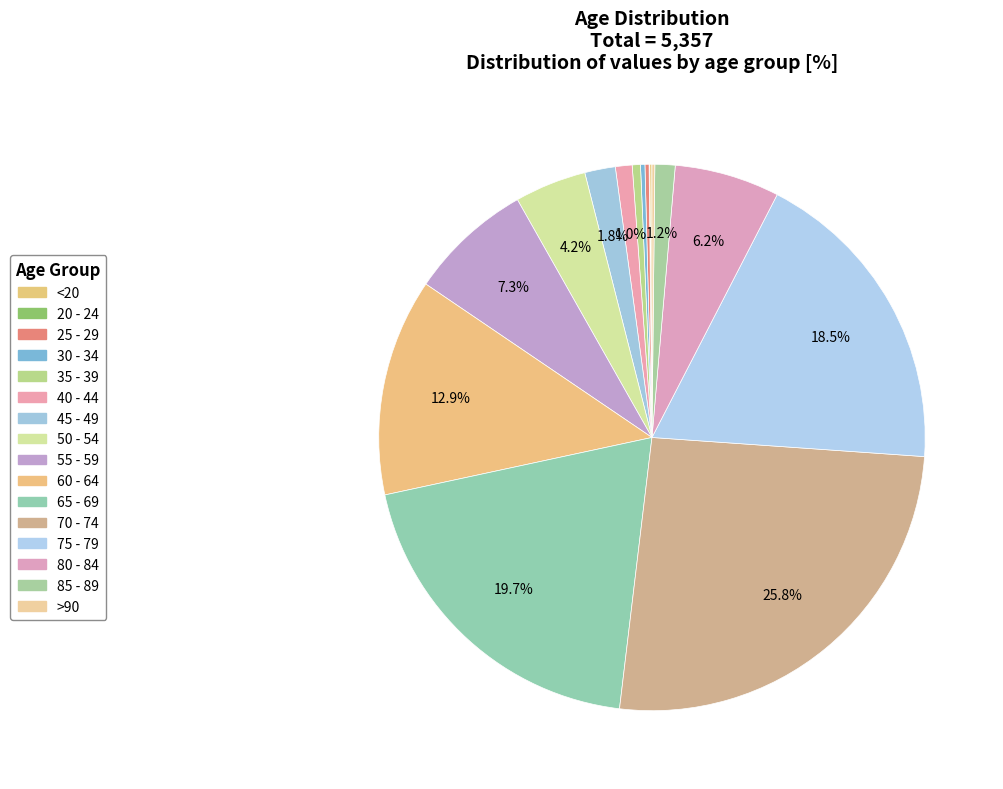

What is the largest slice in the pie chart?

70 - 74